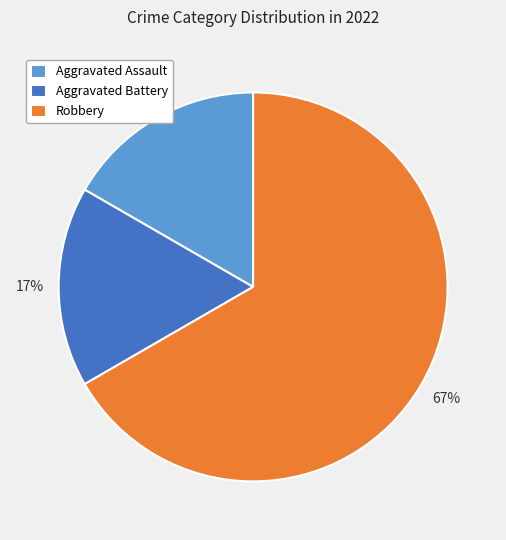

Which slice is the largest?

Robbery